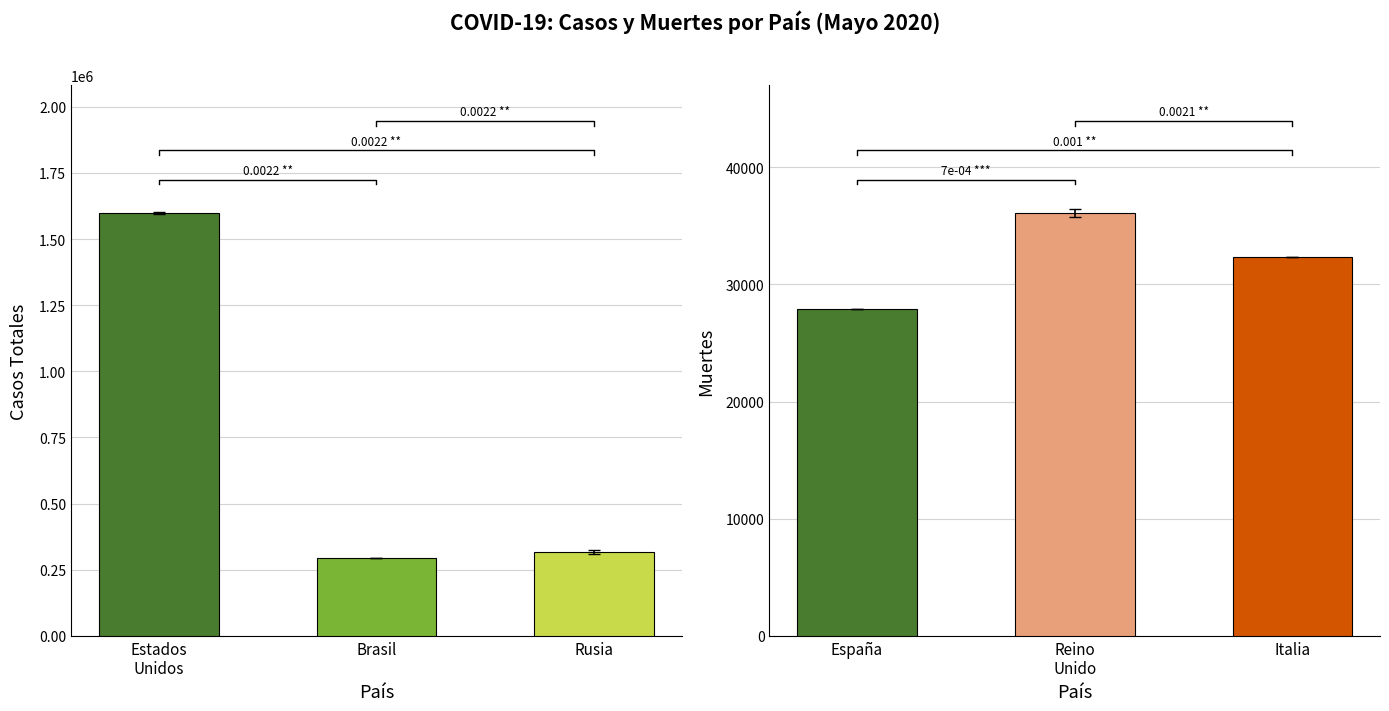

What is the value of the Muertes bar at the 1st from the left?

27888